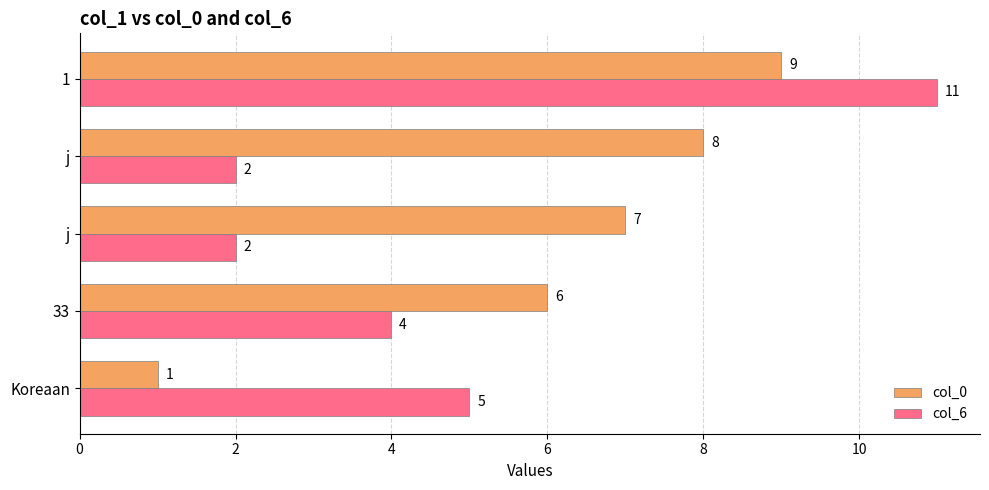

What is the highest value of the col_6 series?

11